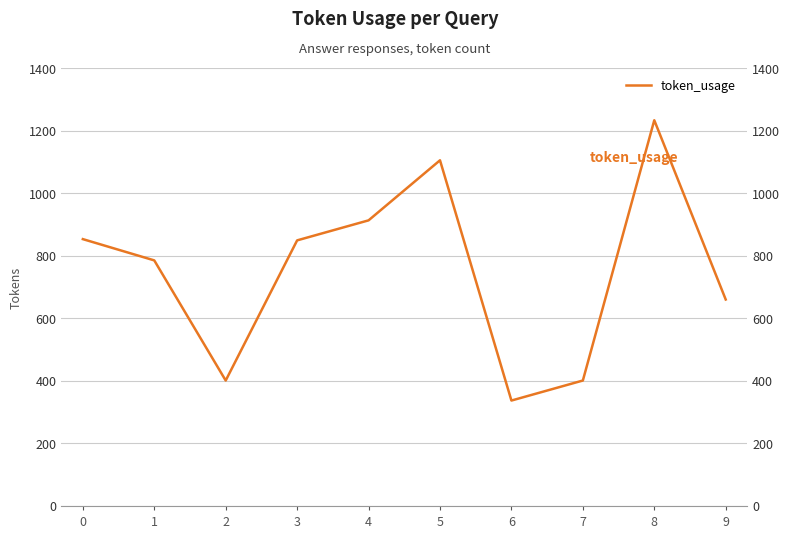

What is the difference between the maximum and minimum values?

896